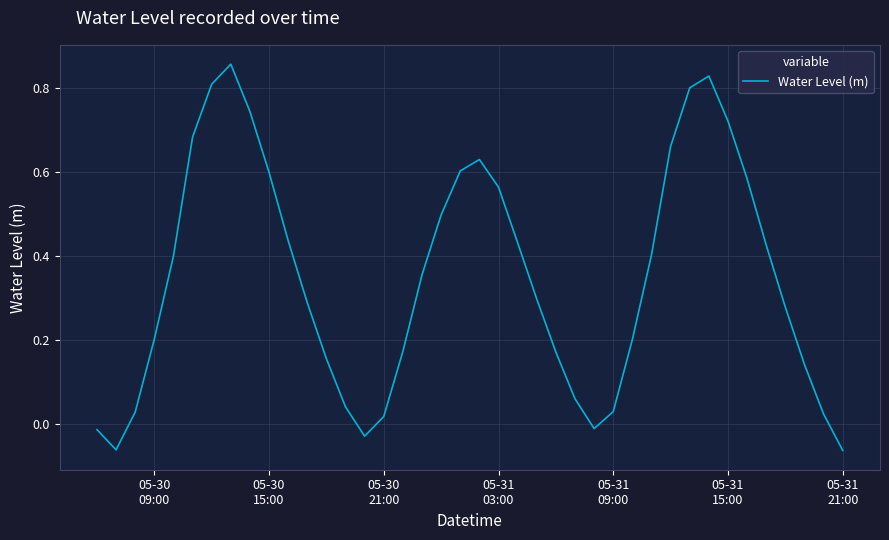

Does the chart have visible grid lines?

Yes